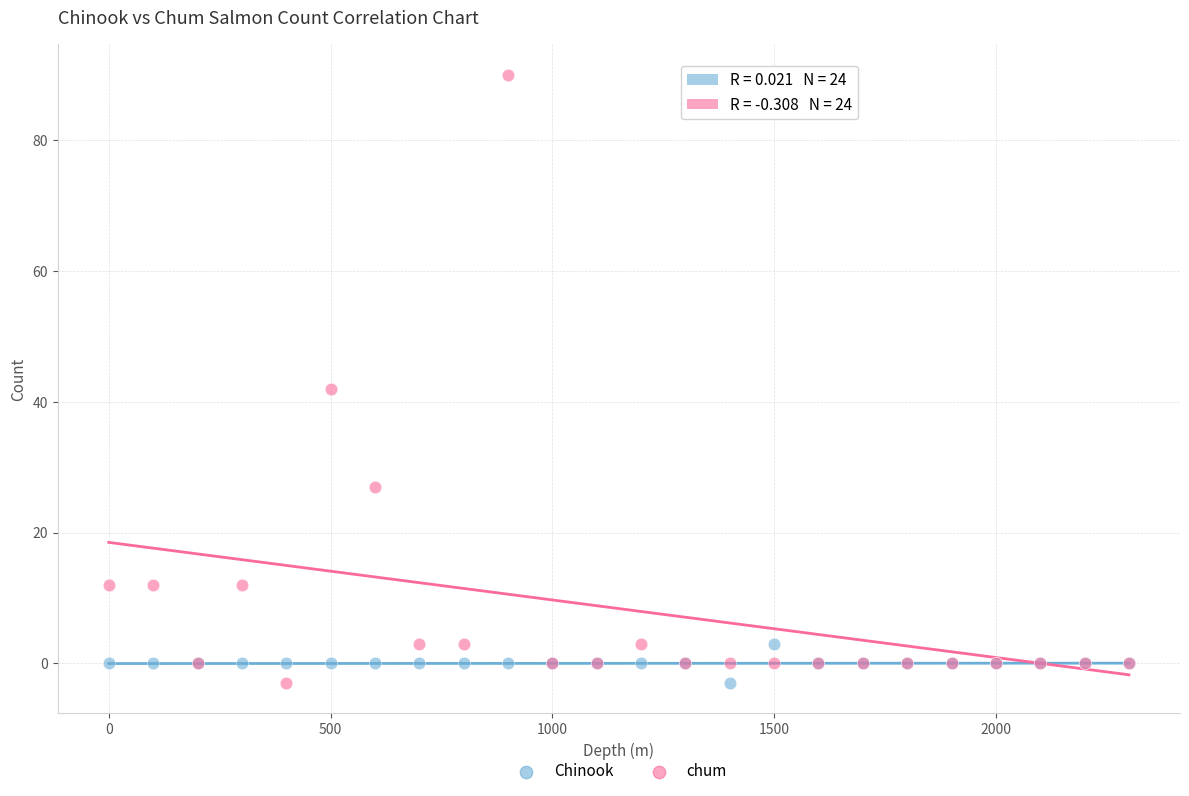

Which series reaches the maximum Y coordinate?

chum